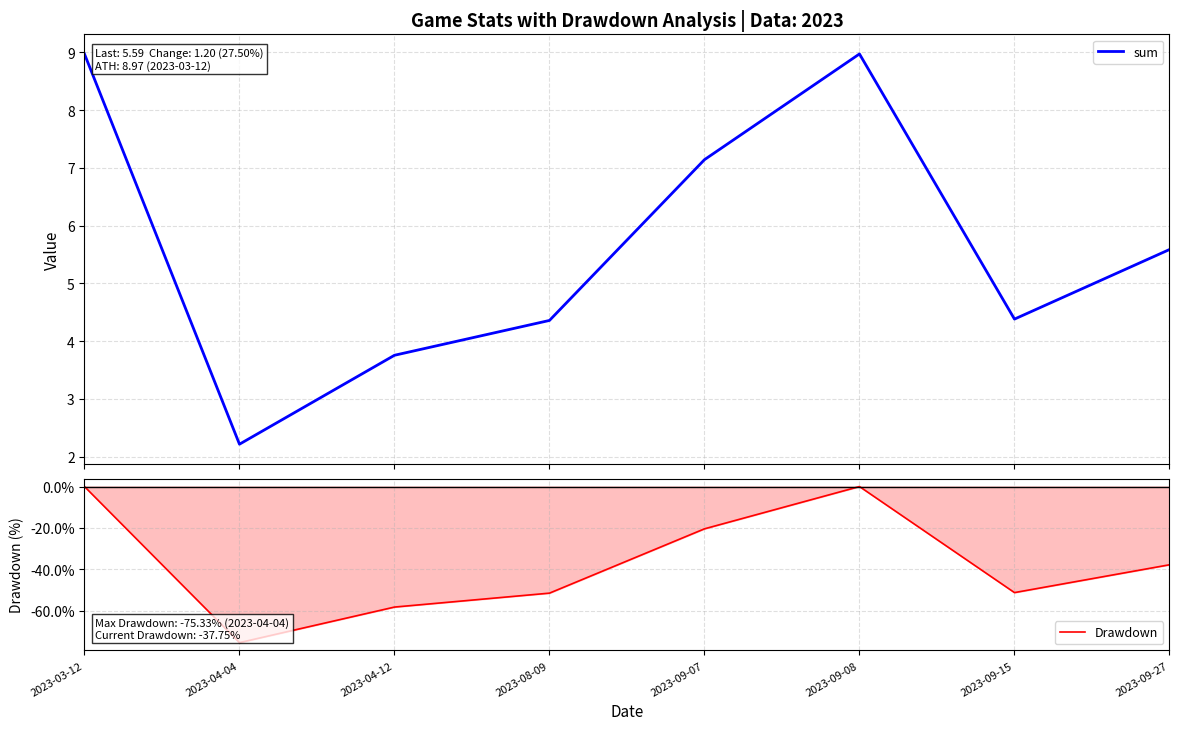

True or false: Drawdown has a value of -30.7 at 2023-09-07.

False